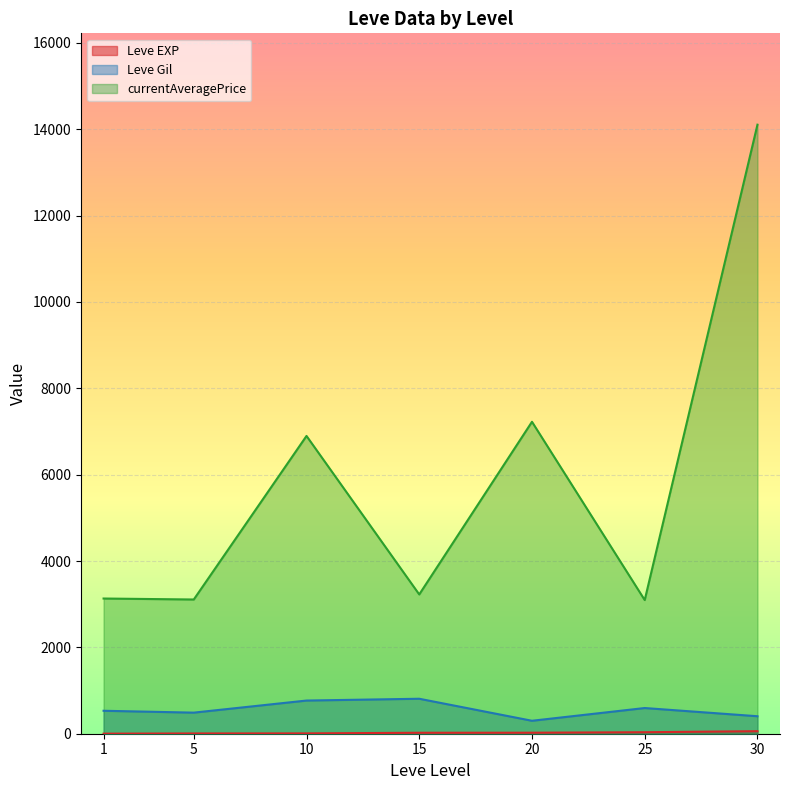

What is the total value across all series at 15?

4058.2